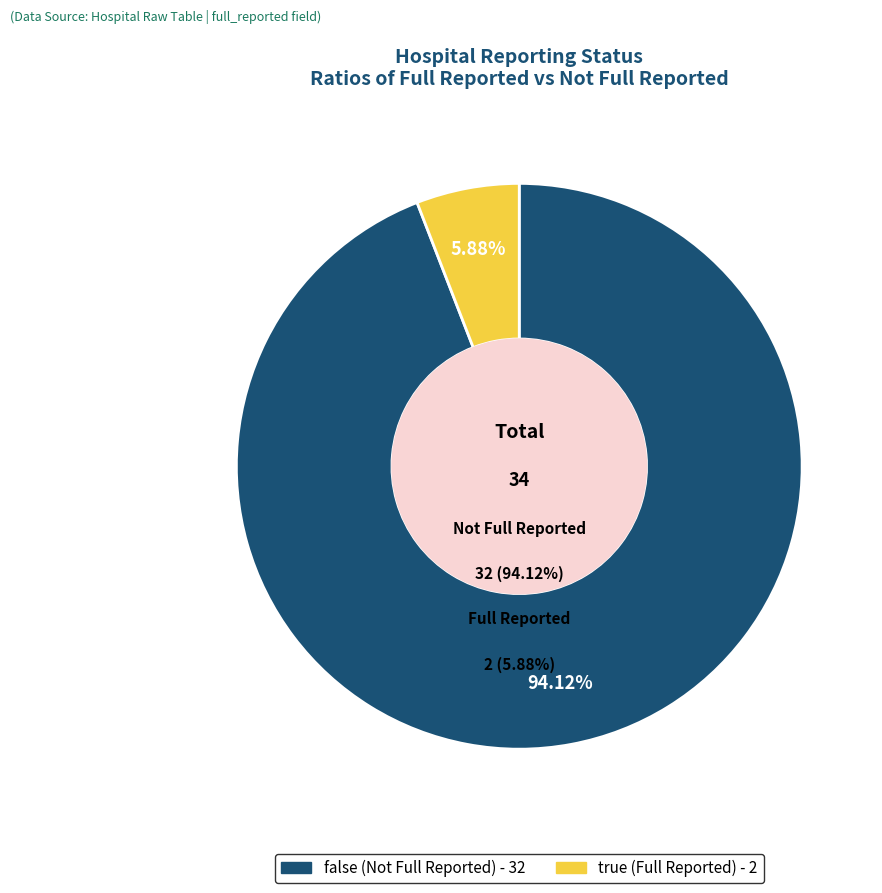

Is it true that false is 94% of the pie?

True